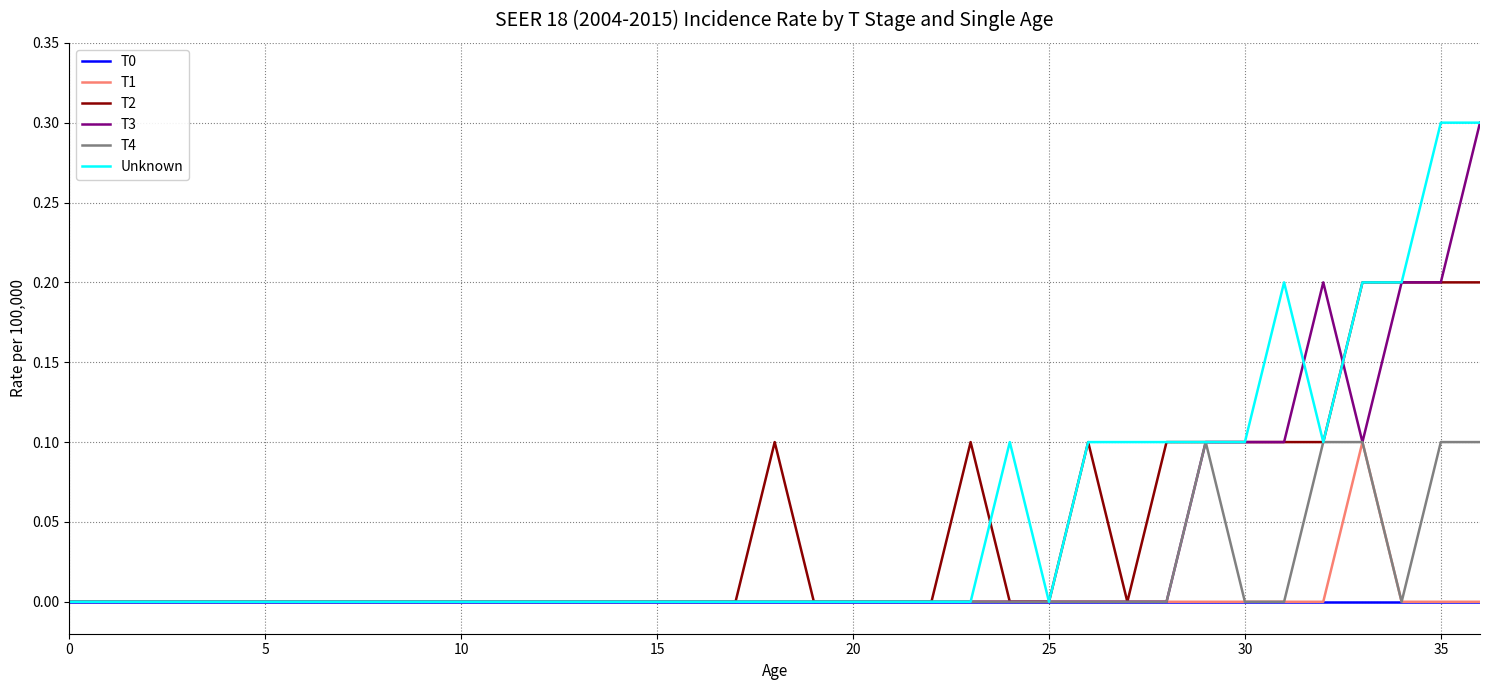

What are all the series names shown in the legend?

T0, T1, T2, T3, T4, Unknown